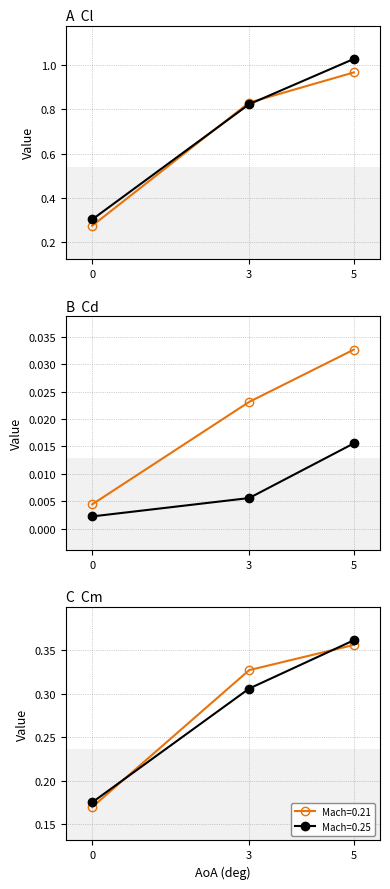

Does the chart display data point markers on the line(s)?

Yes